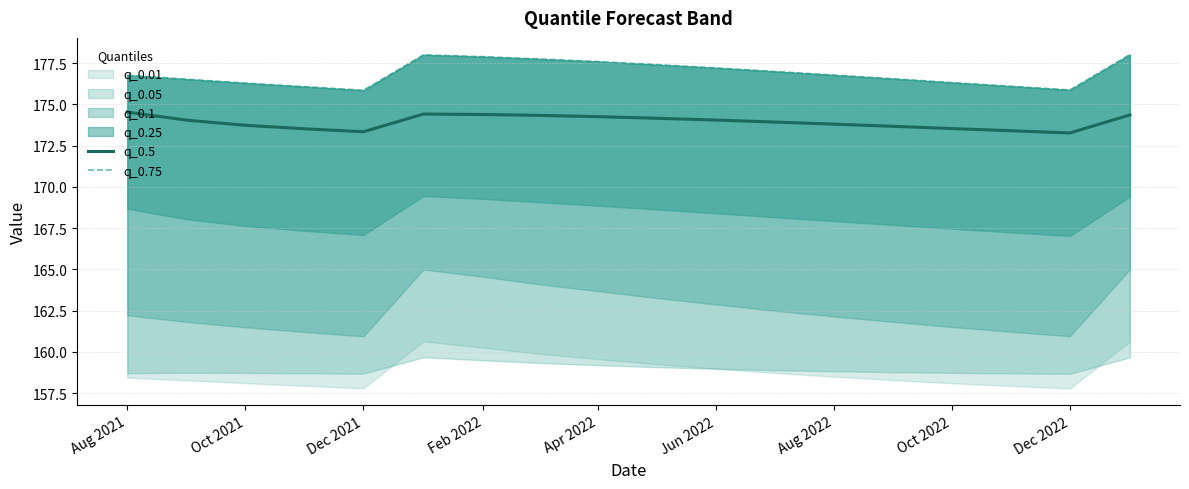

True or false: q_0.75 and q_0.5 intersect in this chart.

False